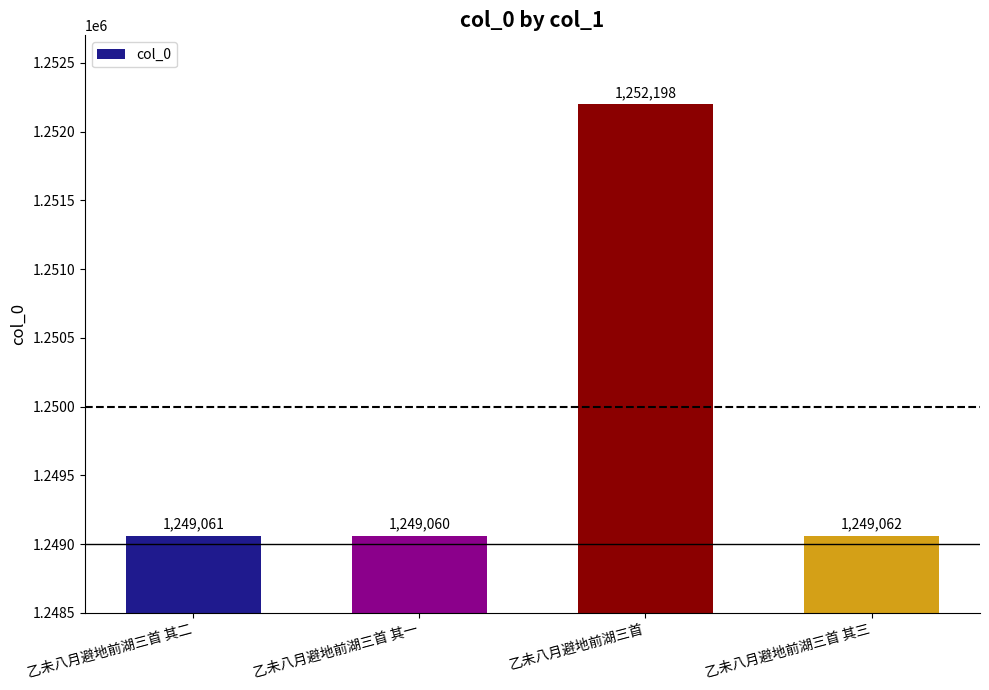

Rank the categories by value from highest to lowest.

乙未八月避地前湖三首, 乙未八月避地前湖三首 其三, 乙未八月避地前湖三首 其二, 乙未八月避地前湖三首 其一